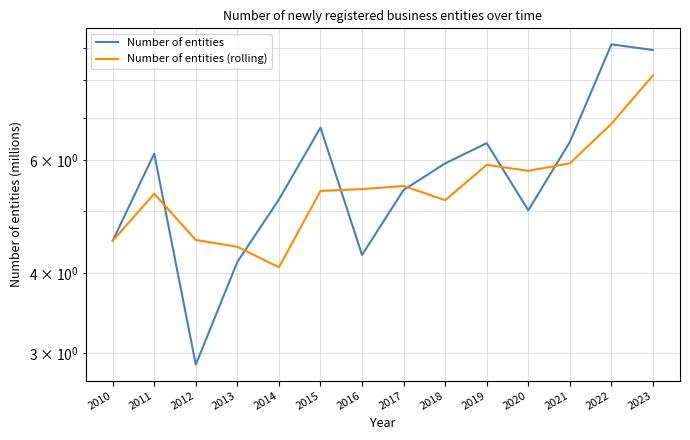

Does the chart display data point markers on the line(s)?

No